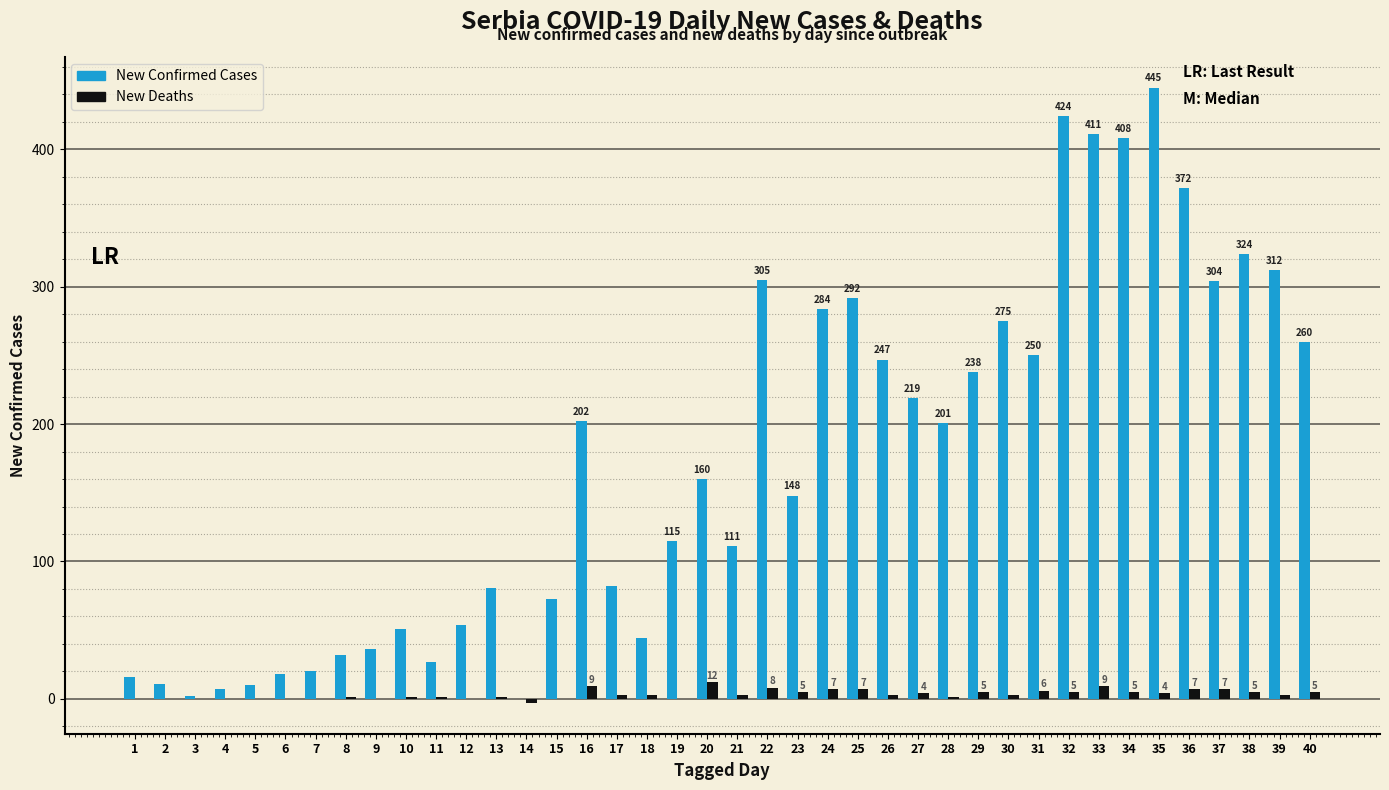

What is the total value across all series at 23?

153